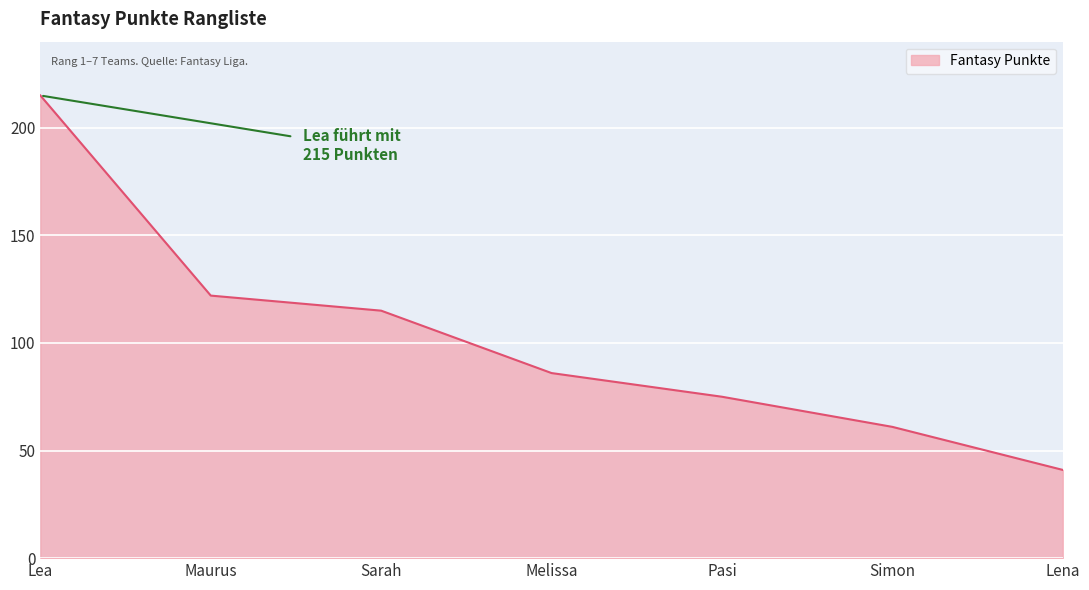

Rank the categories by value from highest to lowest.

Lea, Maurus, Sarah, Melissa, Pasi, Simon, Lena